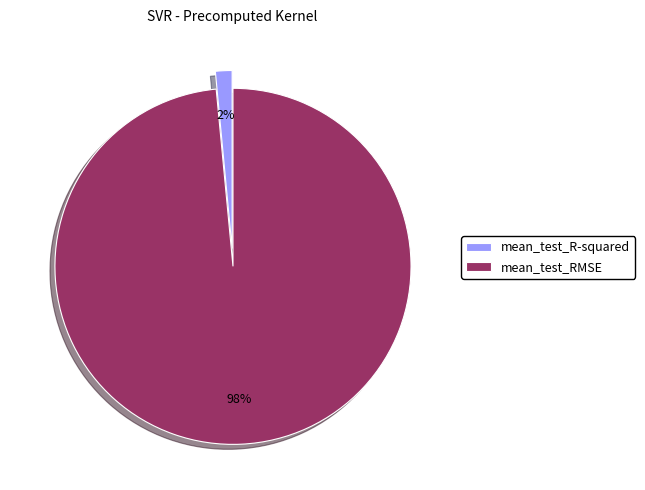

How many slices are in this pie chart?

2